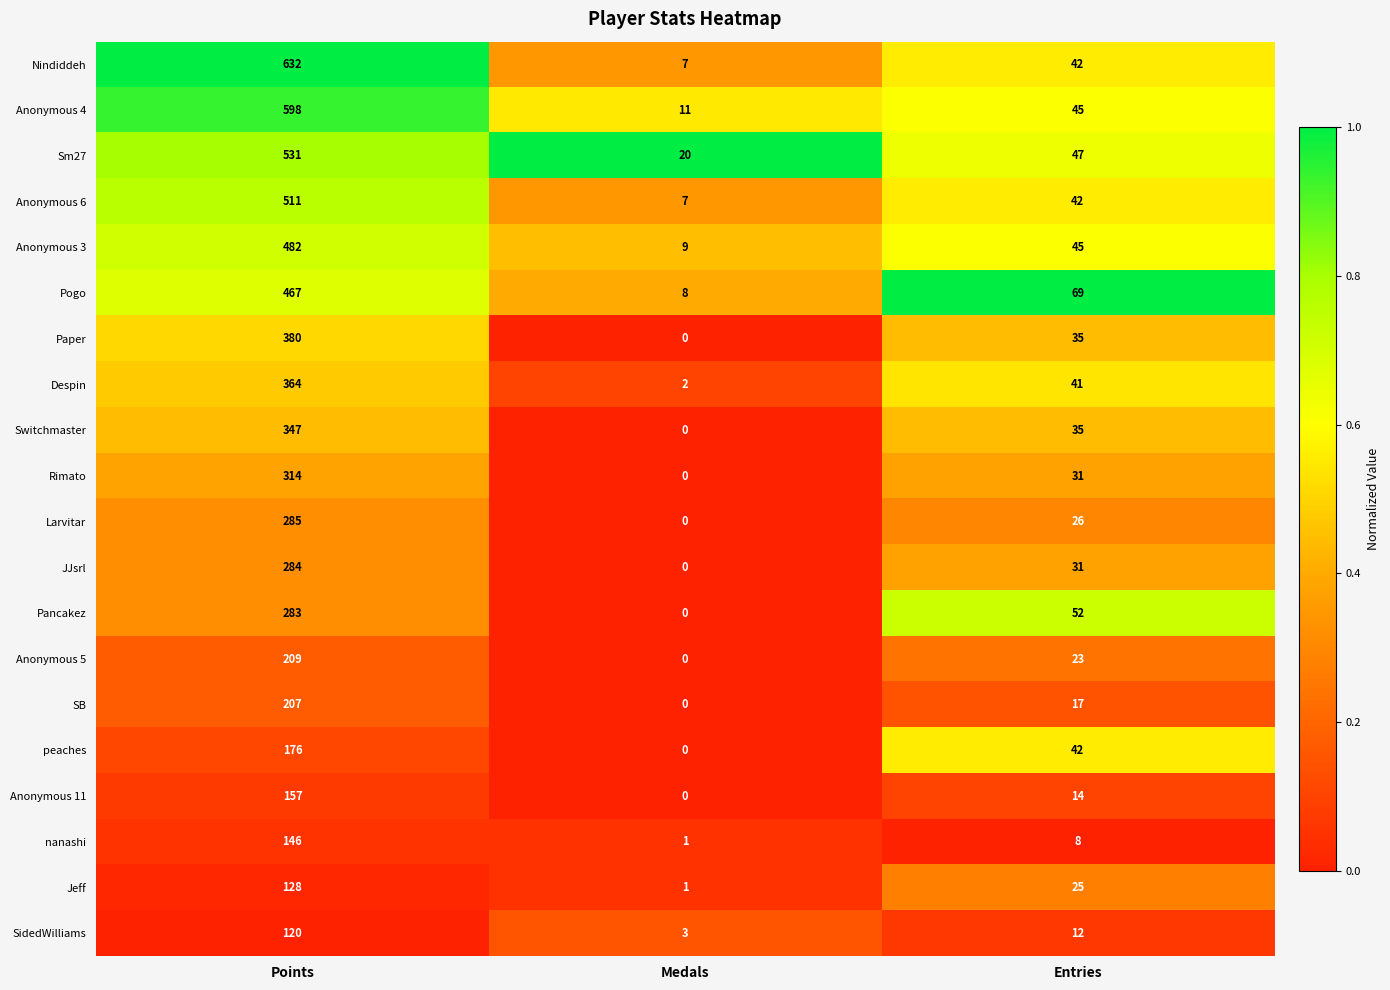

Is it true that Jeff equals 1 at Medals?

True